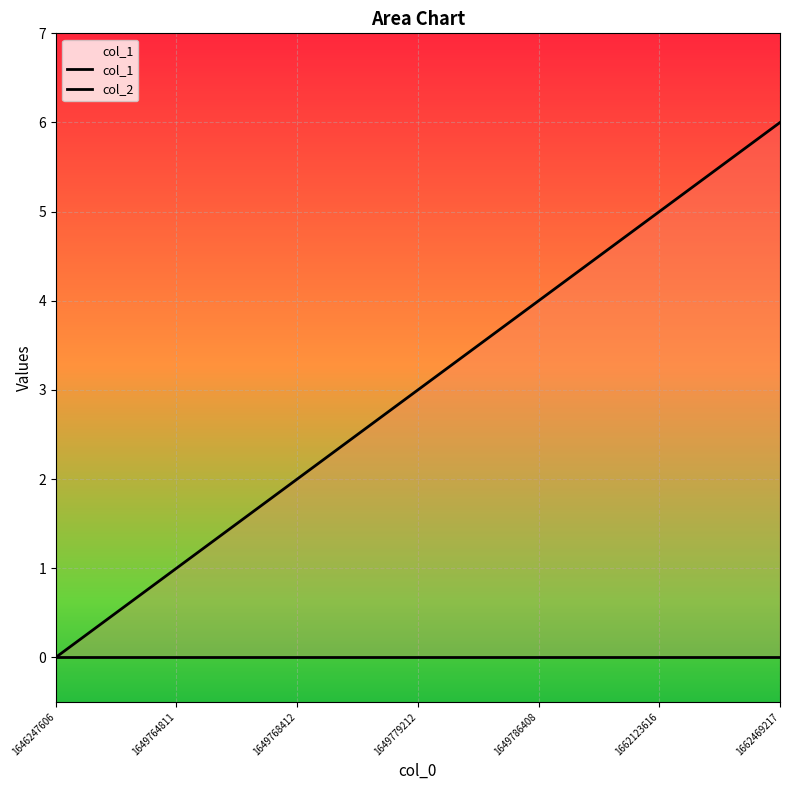

How many values in the col_1 series exceed 3?

3